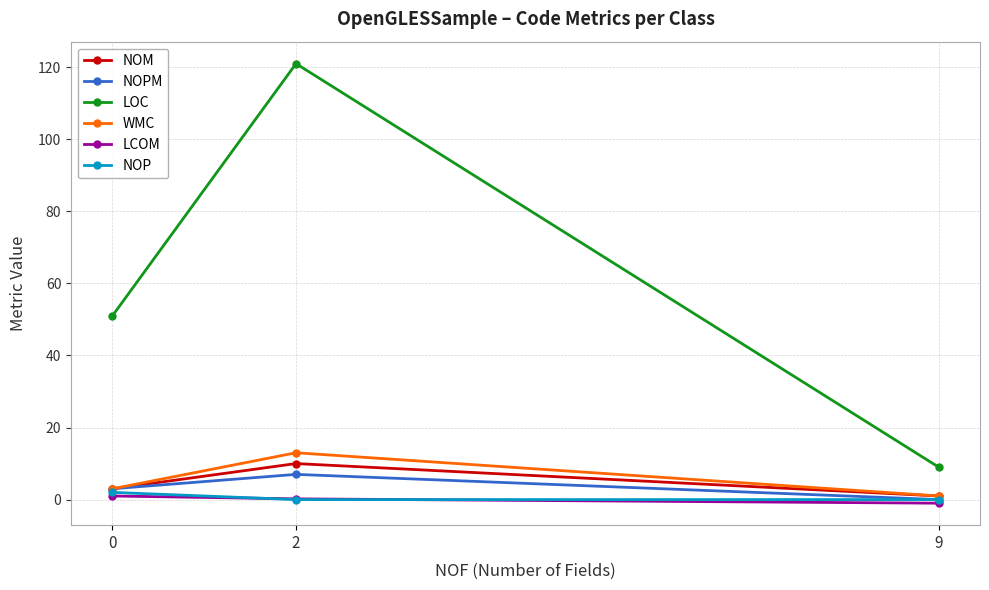

List the labels in order of LOC value, largest first.

2, 0, 9